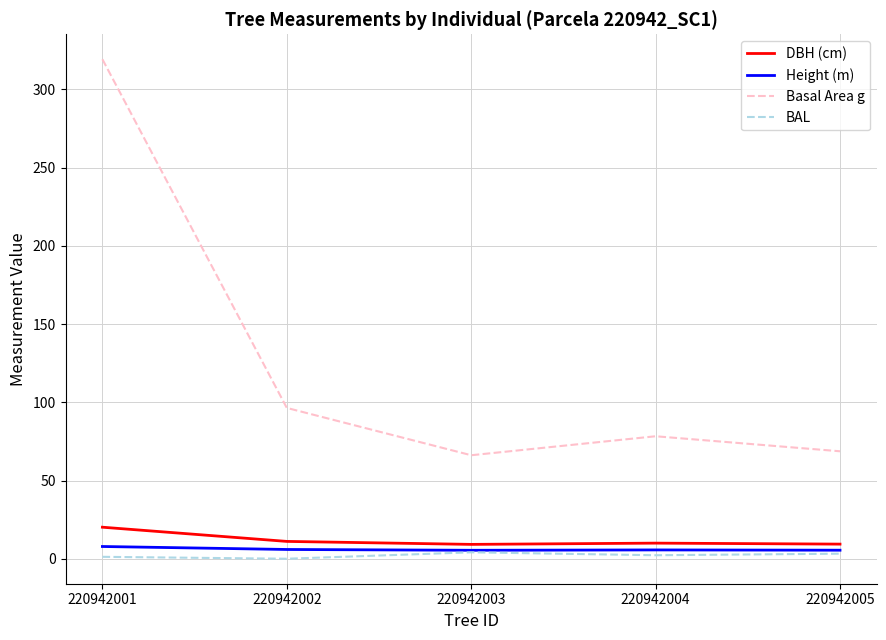

Does the chart display data point markers on the line(s)?

No